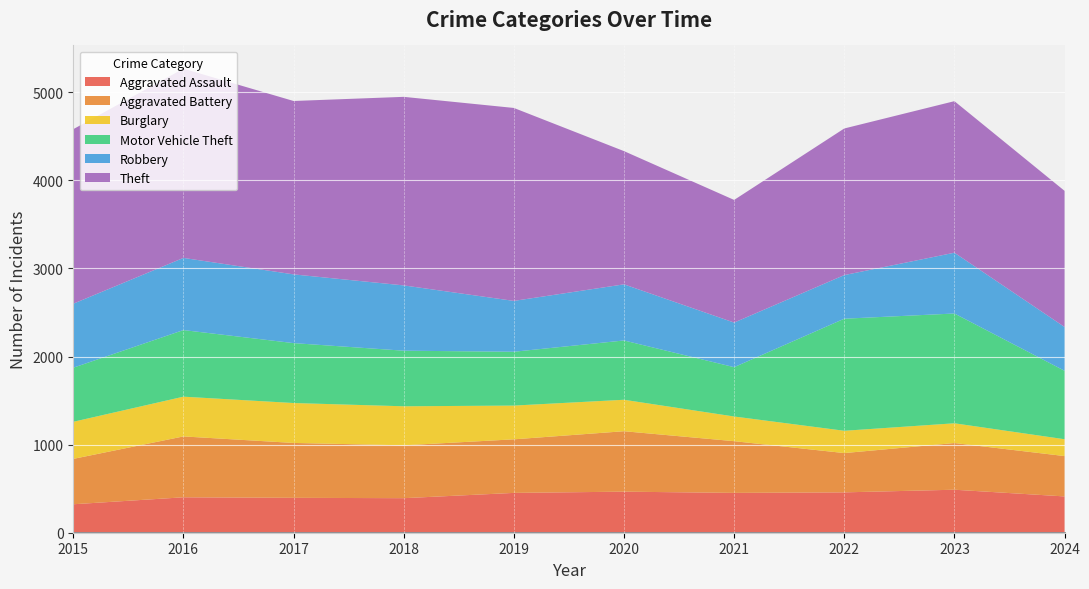

True or false: Robbery and Burglary intersect in this chart.

False